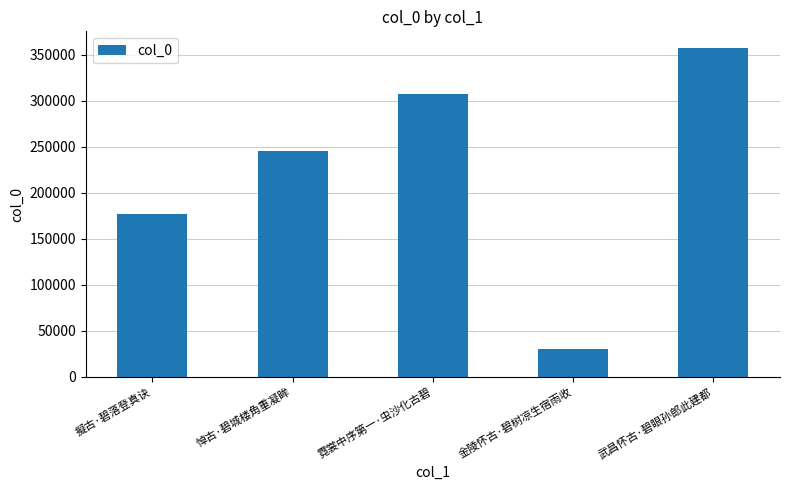

Reading left to right, extract all data points from this chart.

擬古·碧落登真诀=177307	悼古·碧城楼角重凝眸=245462	霓裳中序第一·虫沙化古碧=306627	金陵怀古·碧树凉生宿雨收=30647	武昌怀古·碧眼孙郎此建都=357333